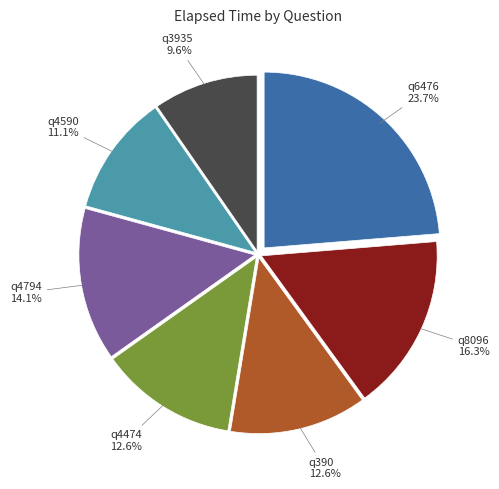

Is q6476 the majority of the pie?

No